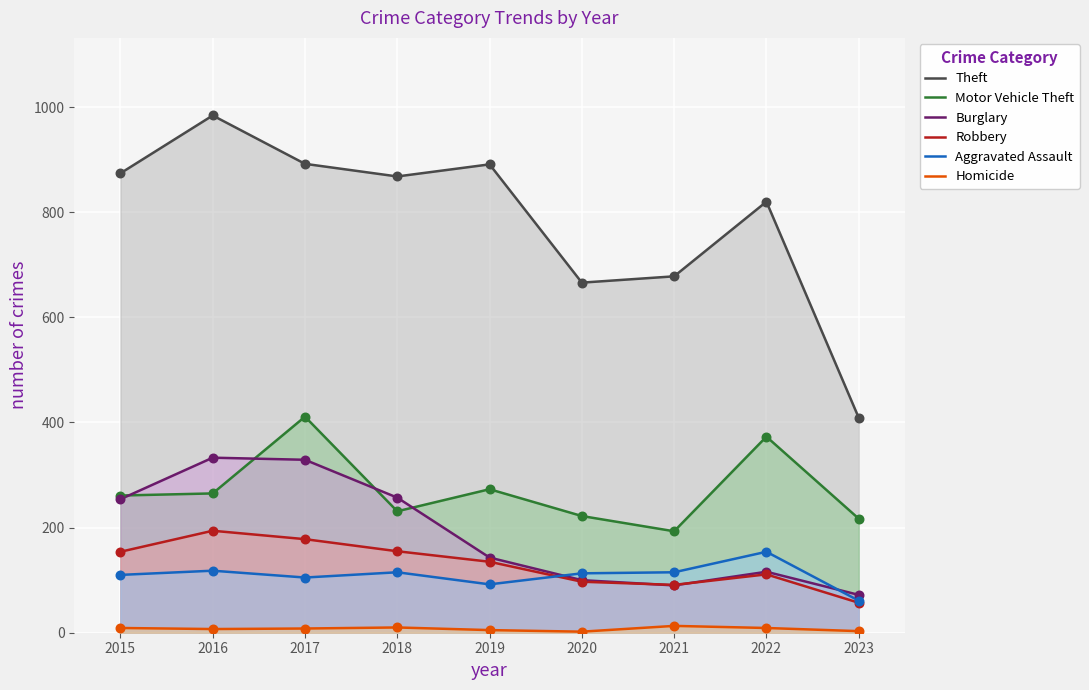

At how many categories does at least one series exceed 708?

6